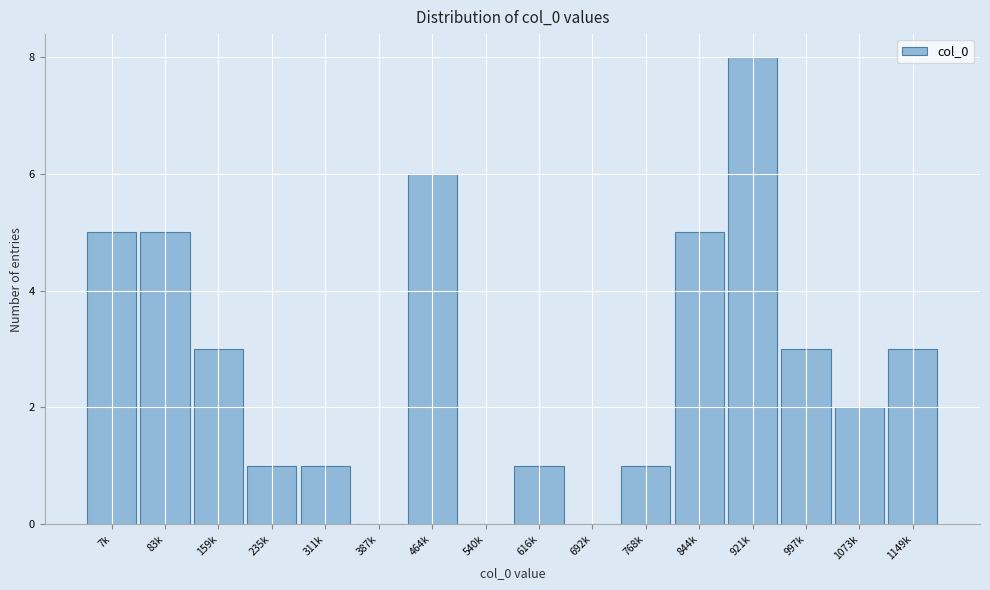

Reading right to left, transcribe all the data shown in this chart.

1149k=3	1073k=2	997k=3	921k=8	844k=5	768k=1	692k=0	616k=1	540k=0	464k=6	387k=0	311k=1	235k=1	159k=3	83k=5	7k=5